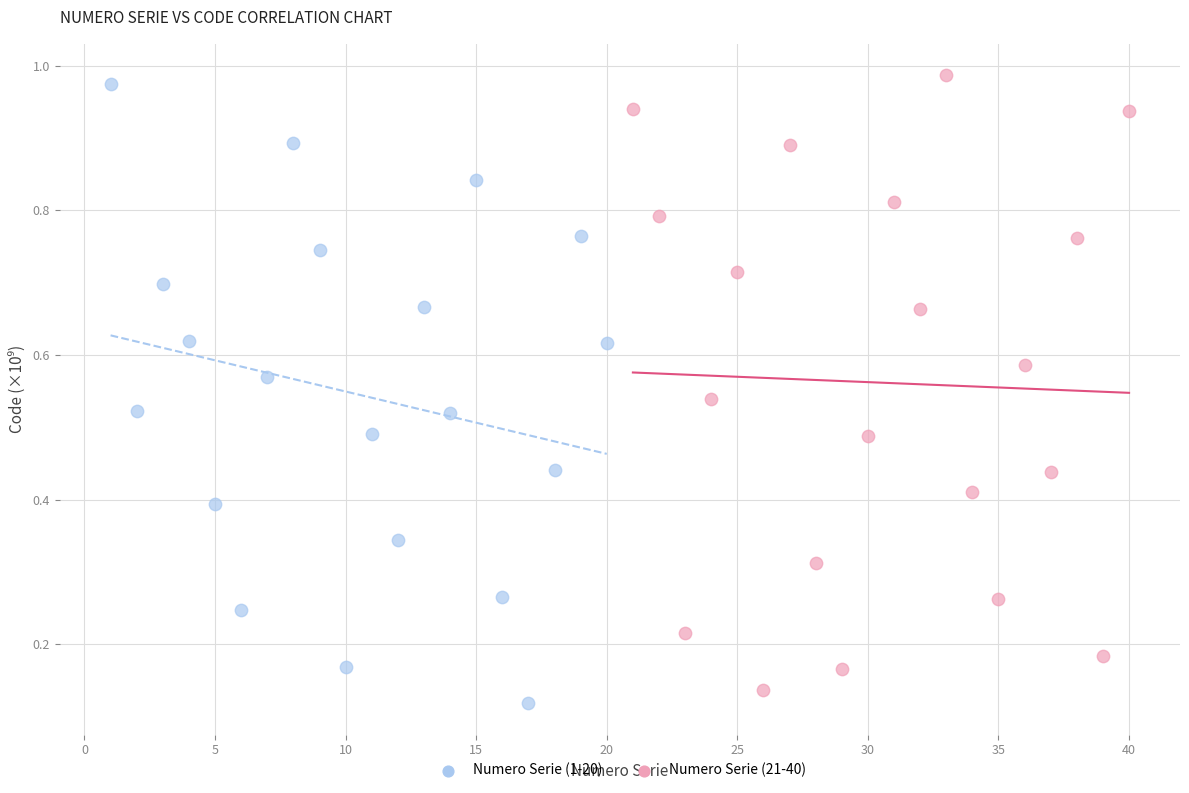

What are all the series names shown in the legend?

Numero Serie (1-20), Numero Serie (21-40)